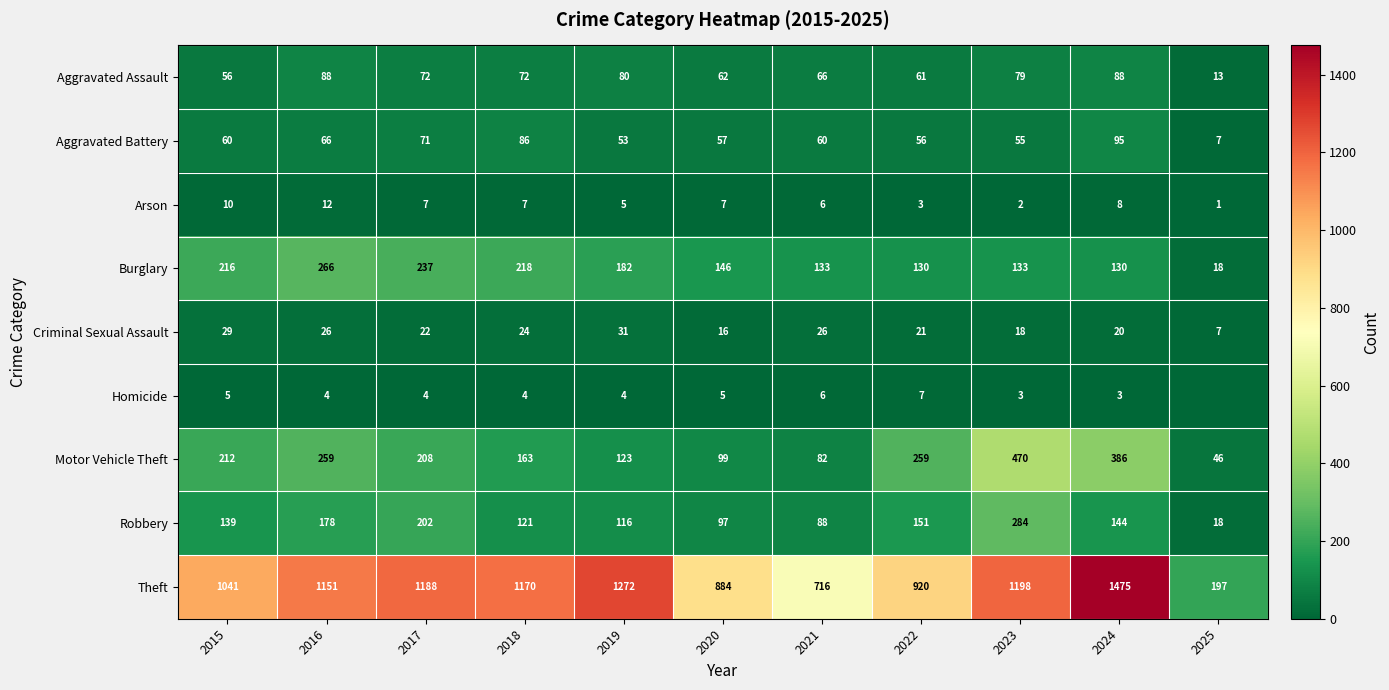

True or false: Arson has a value of 14 at 2024.

False